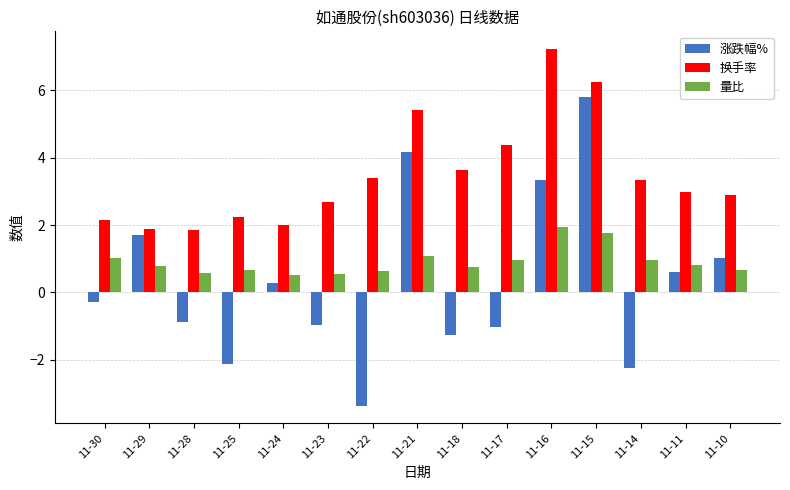

List the series in order of their peak value, highest first.

换手率, 涨跌幅%, 量比